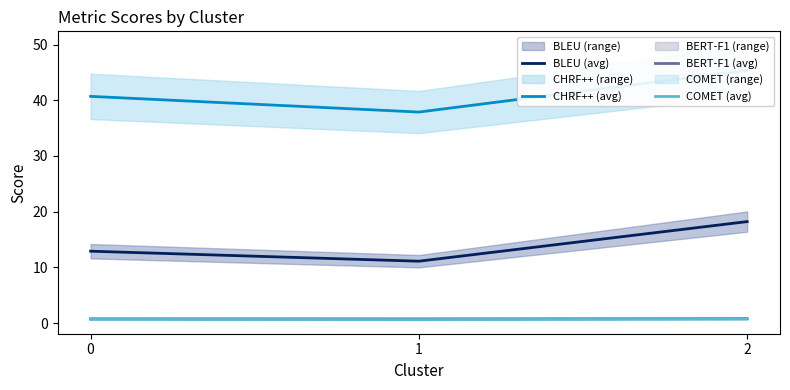

Reading left to right, transcribe all the data shown in this chart.

BLEU (avg): 0=12.9	1=11.1	2=18.2
CHRF++ (avg): 0=40.7	1=37.9	2=45.4
BERT-F1 (avg): 0=0.8	1=0.8	2=0.8
COMET (avg): 0=0.7	1=0.6	2=0.7